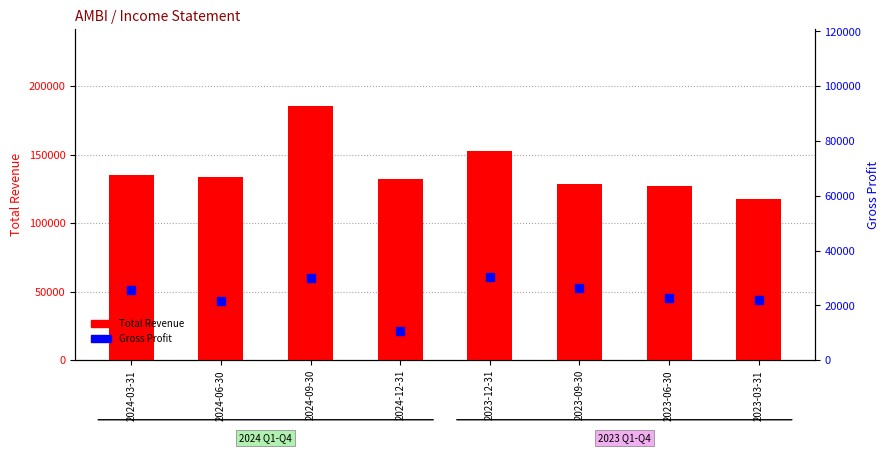

Which series has the largest Y range (max minus min)?

Total Revenue